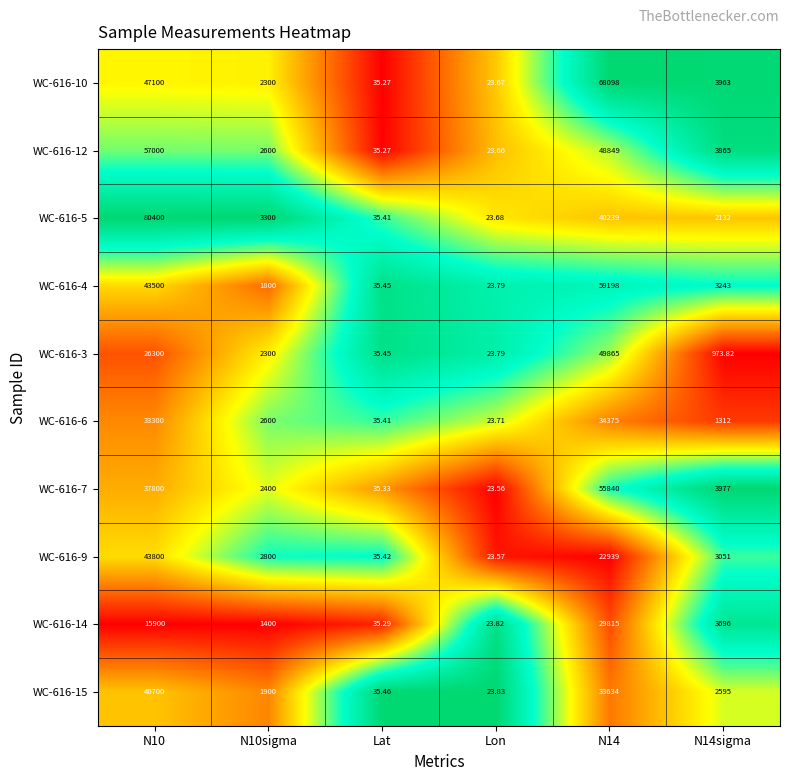

At which category does the chart reach its minimum across all series?

Lon